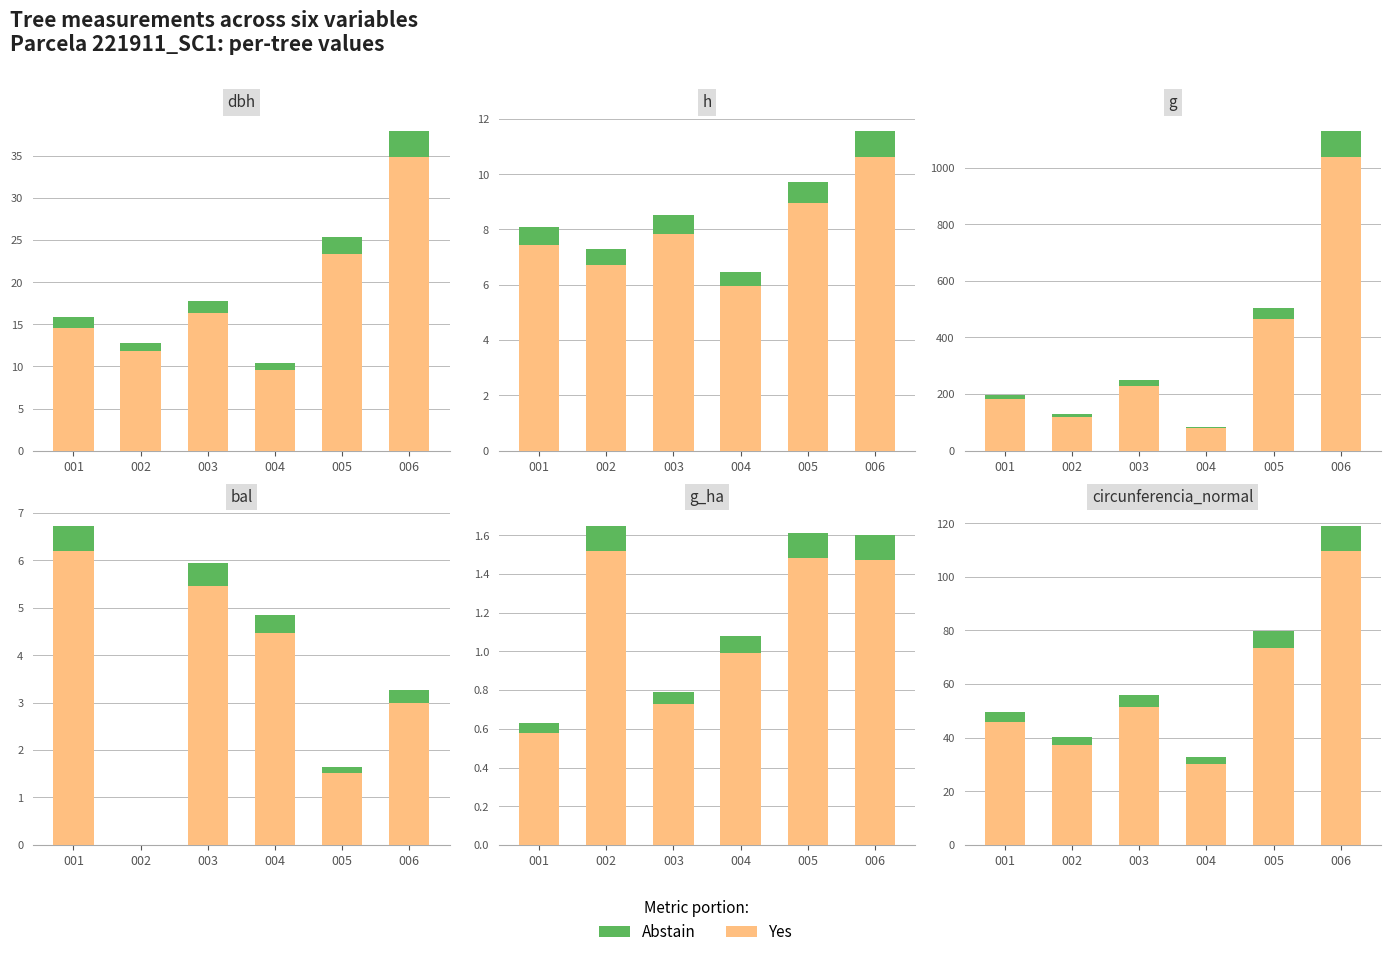

The value of Abstain at 005 is 9.6. True or false?

False